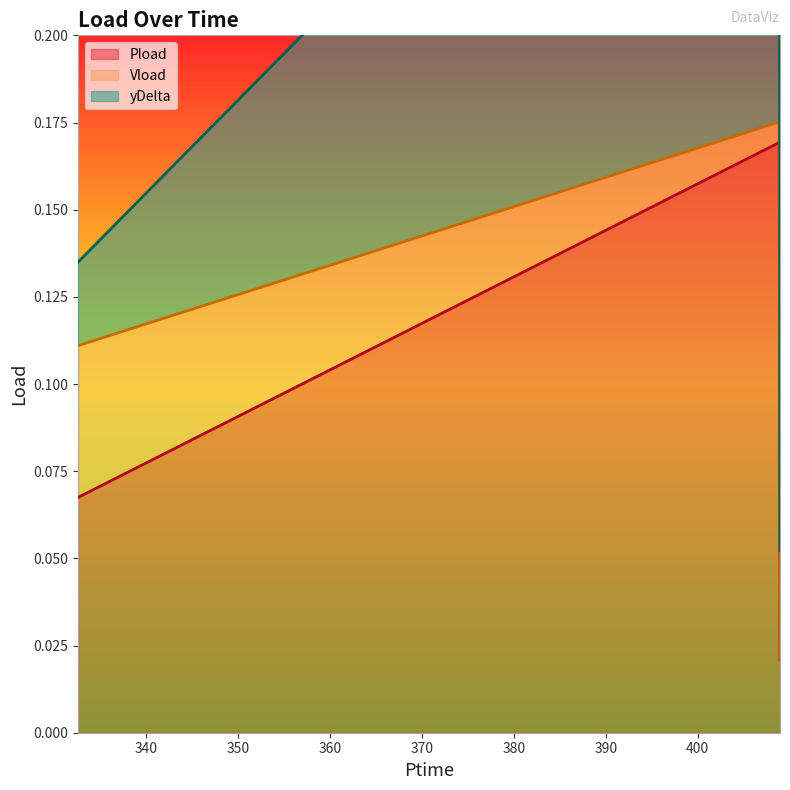

What is the greatest value displayed?

0.2